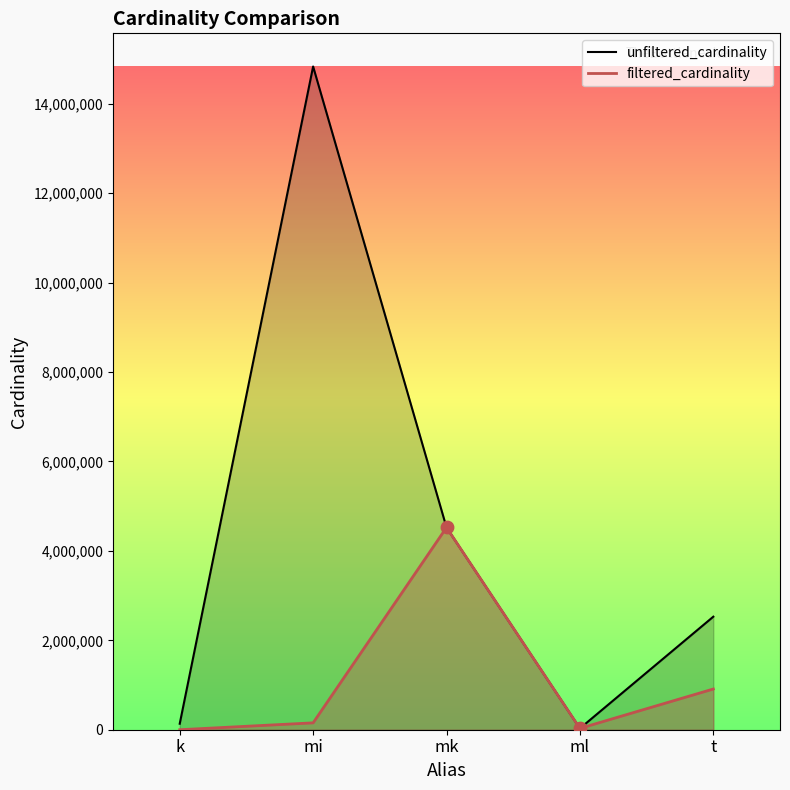

What are all the series names shown in the legend?

unfiltered_cardinality, filtered_cardinality